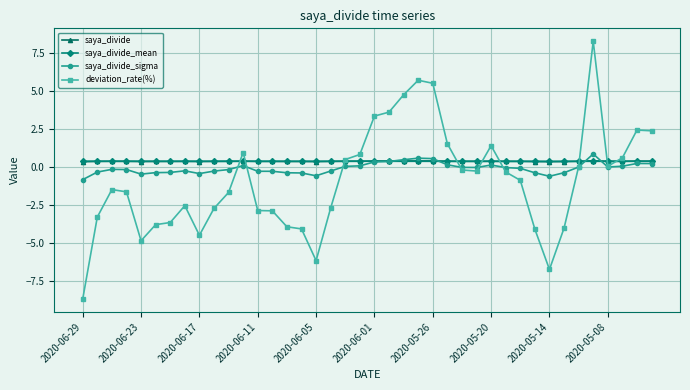

What is the minimum value shown in the chart?

-8.7